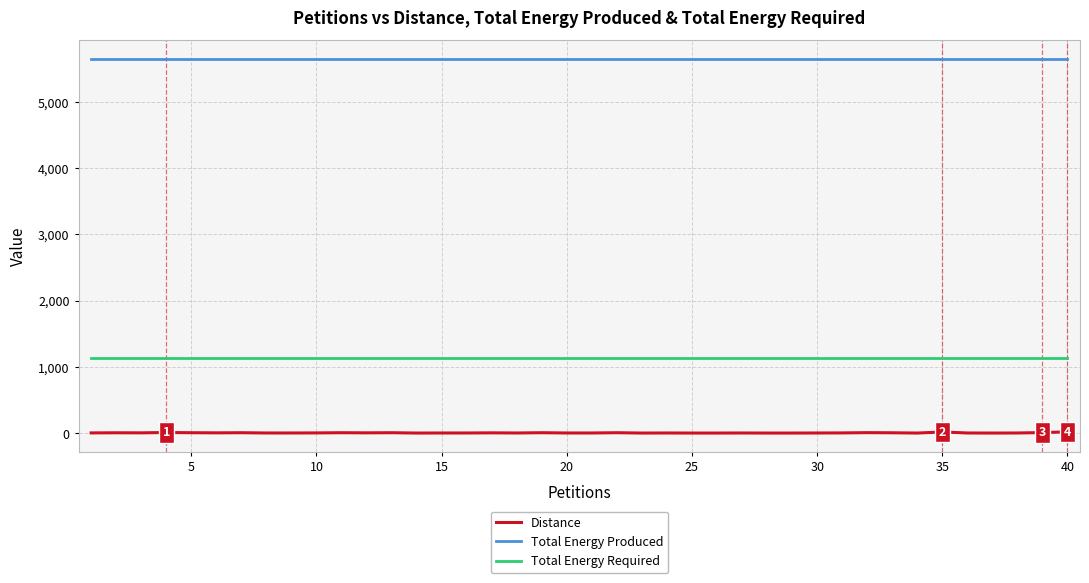

What is the maximum value for Total Energy Required?

1130